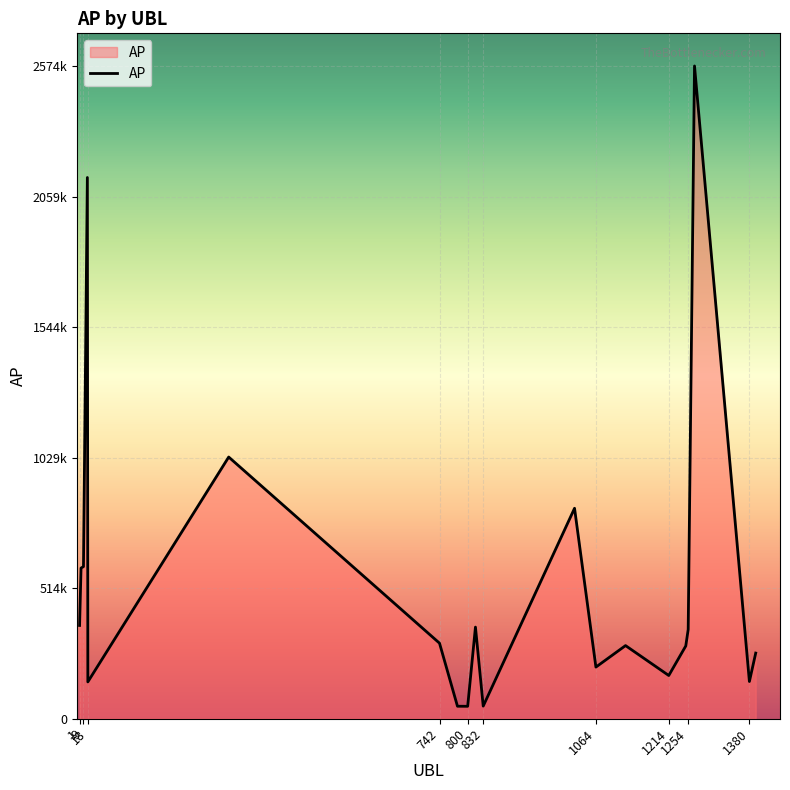

Does the chart display data point markers on the line(s)?

No